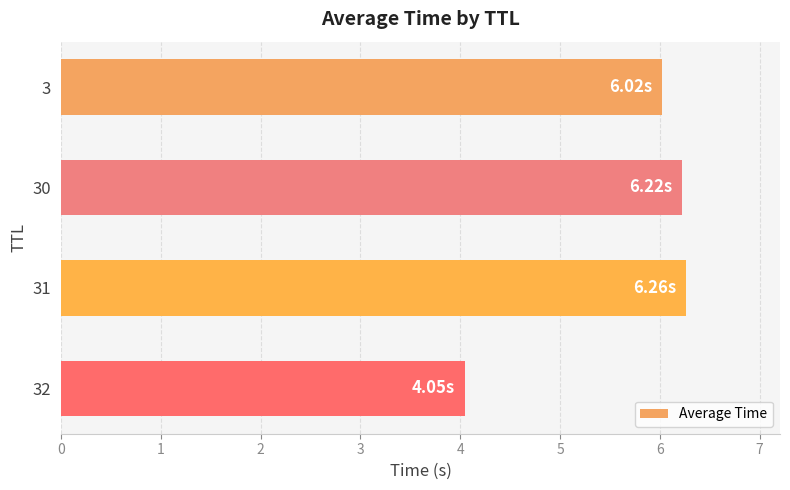

What is the change in value from 3 to 32?

-2.0